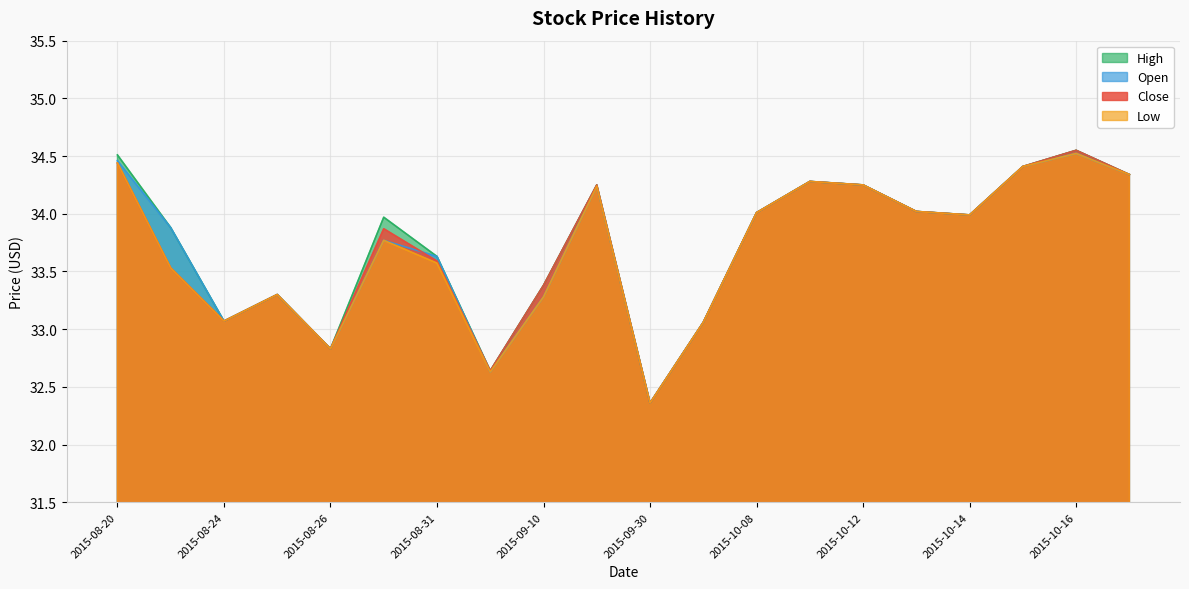

Is it true that High equals 19.2 at 2015-09-01?

False